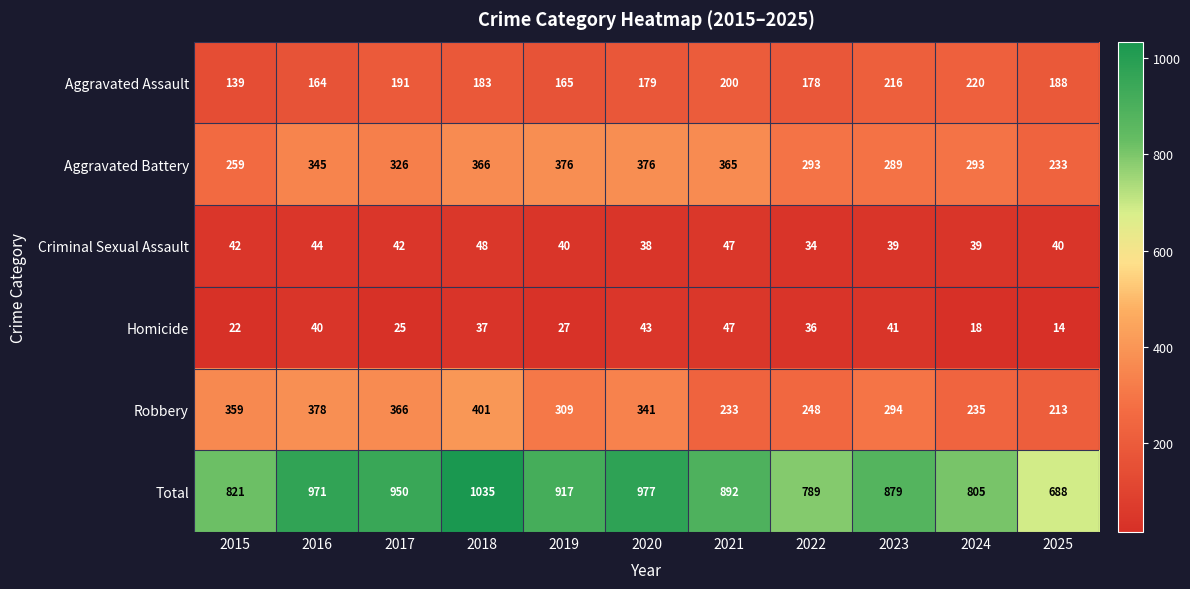

What is the difference between the highest and lowest values at 2019?

890